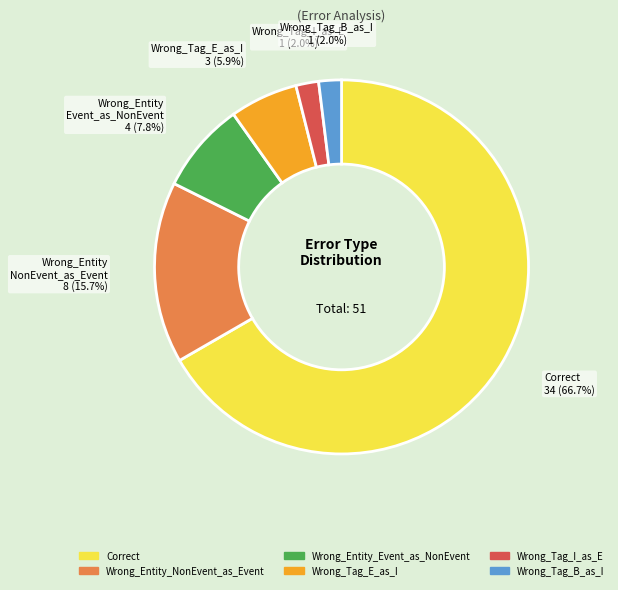

What percentage is NOT represented by Wrong_Tag_B_as_I?

98.0%